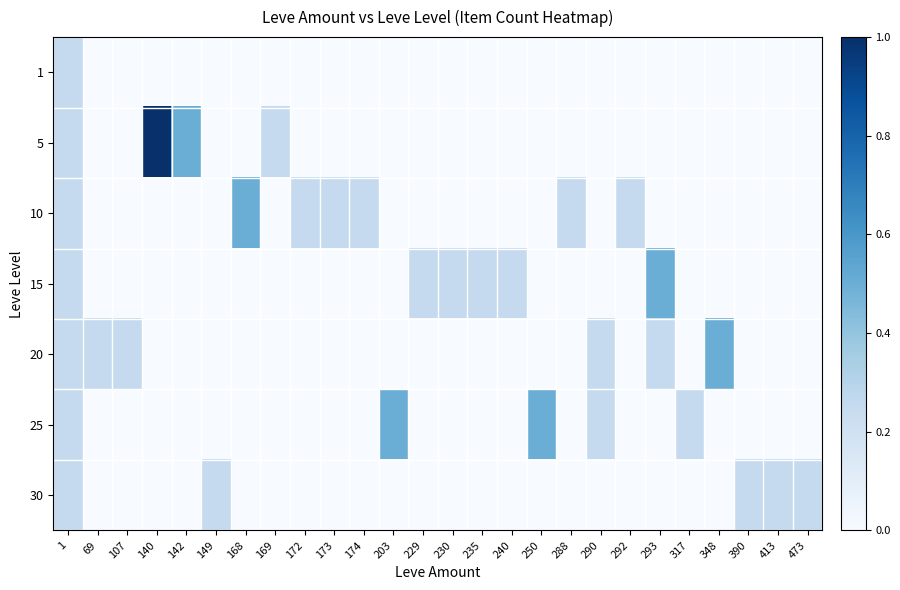

At how many categories does at least one series exceed 0?

26